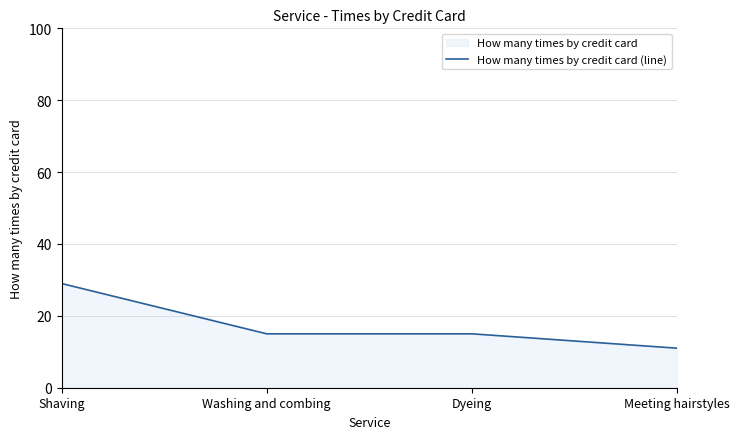

Between Meeting hairstyles and Washing and combing, which is larger?

Washing and combing